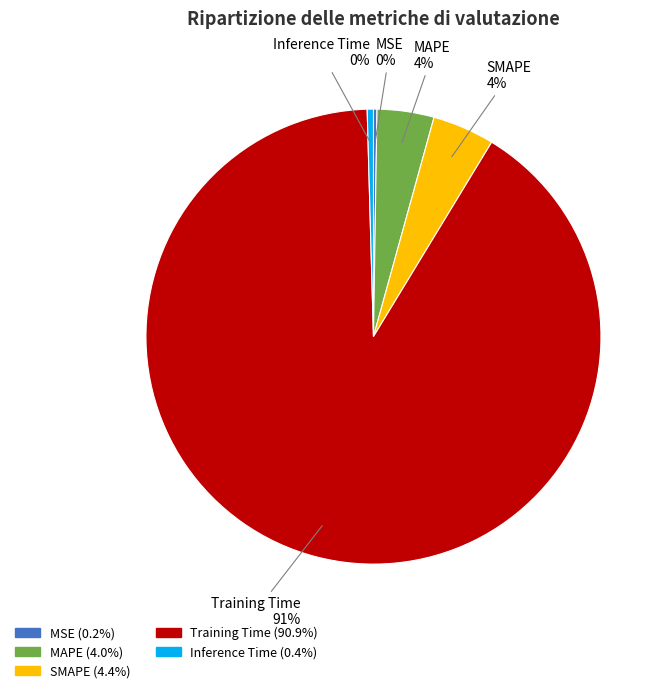

To the nearest percent, what portion does SMAPE represent?

4%